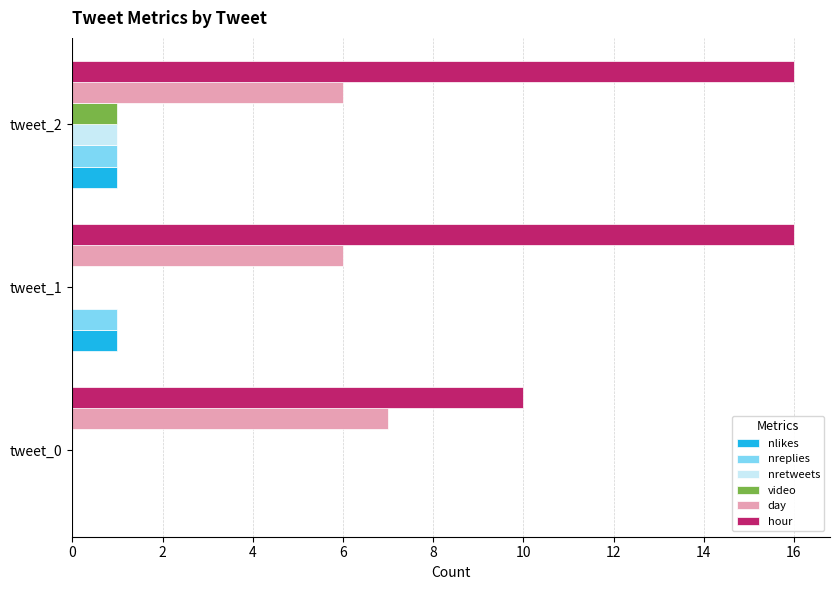

Between tweet_0 and tweet_2, which series saw the biggest shift?

hour